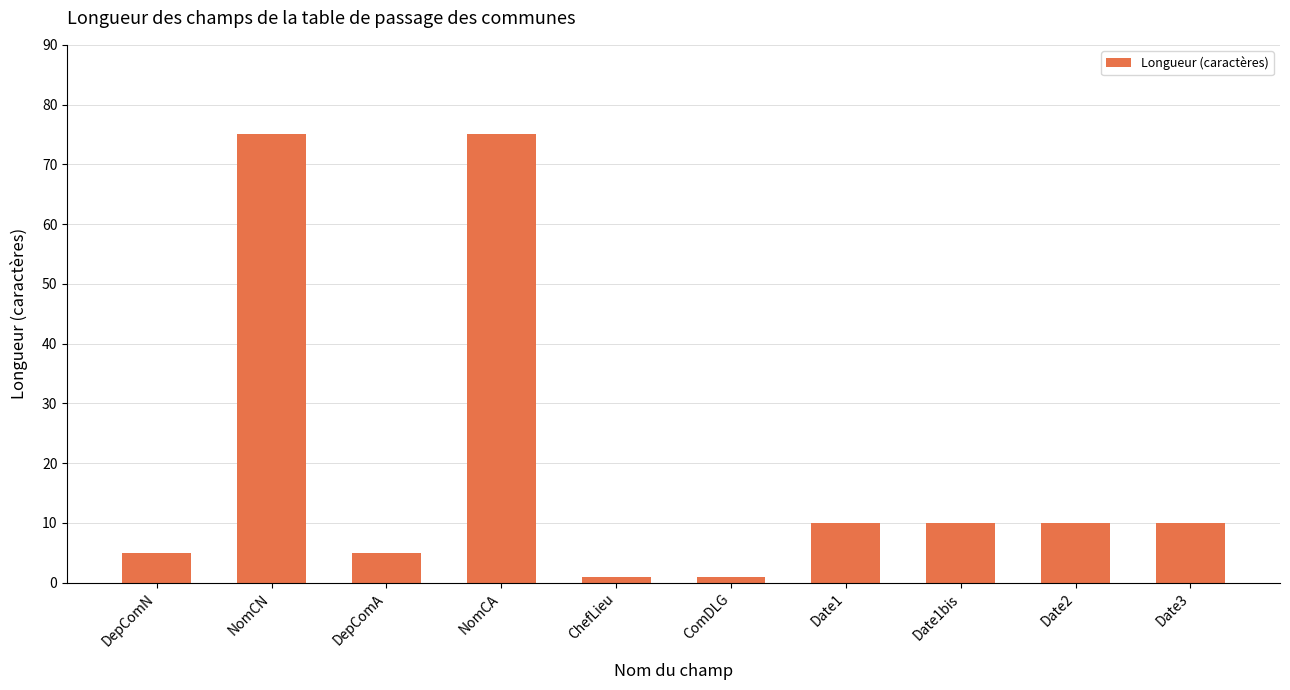

What position from the left is ChefLieu?

5